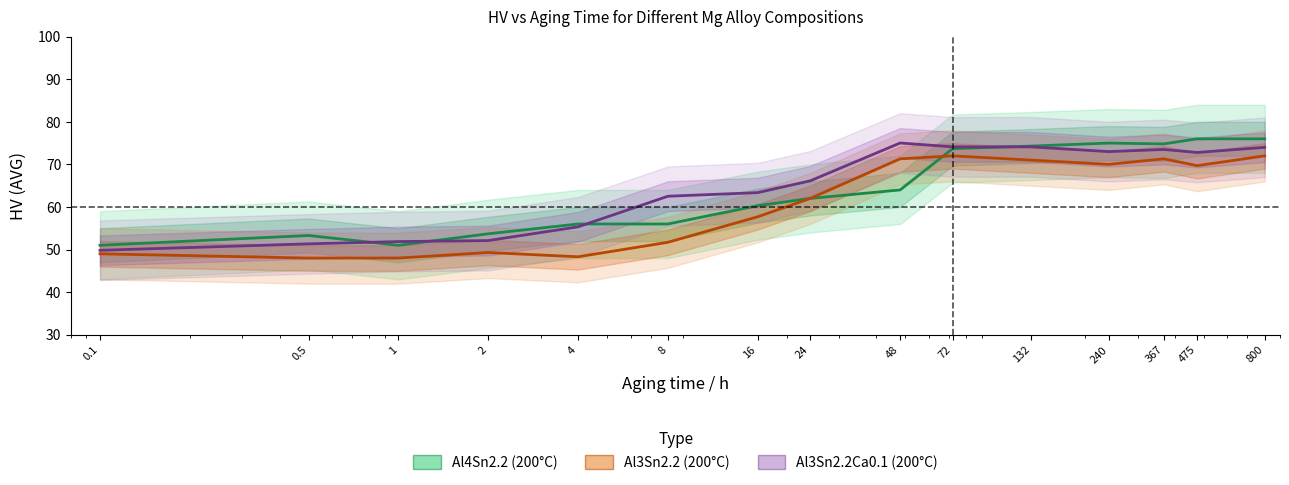

True or false: Al4Sn2.2 (200°C) has more than 2 interior local peaks.

False